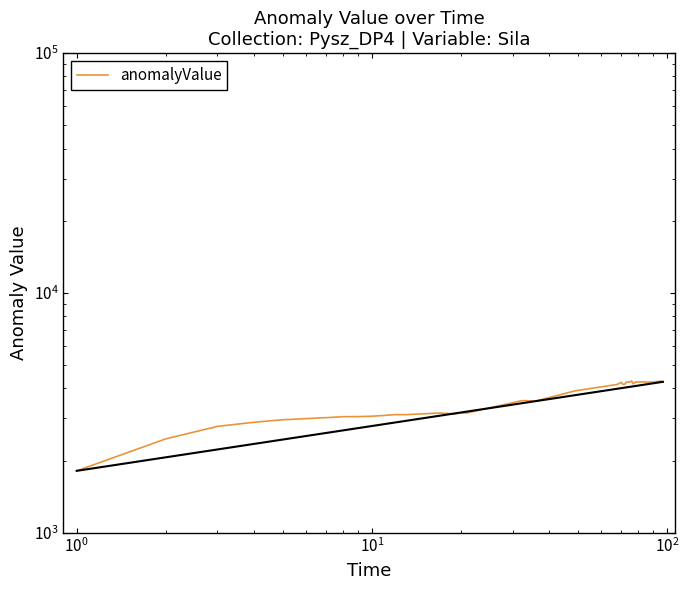

True or false: the data has more than 1 interior local peaks.

True